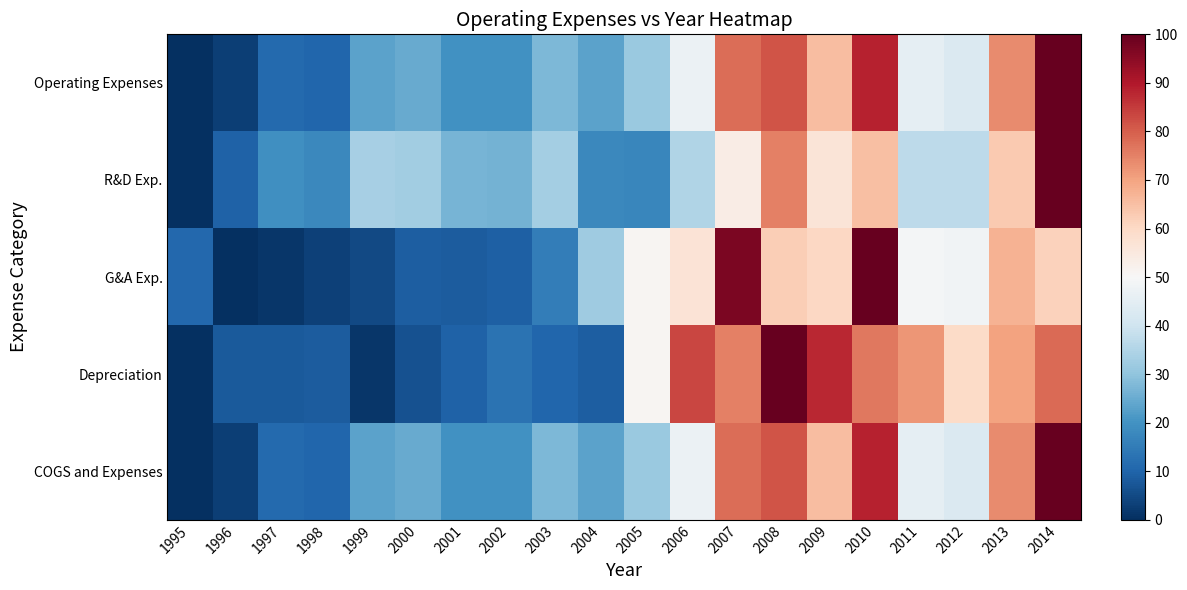

At how many categories does at least one series exceed 47?

10